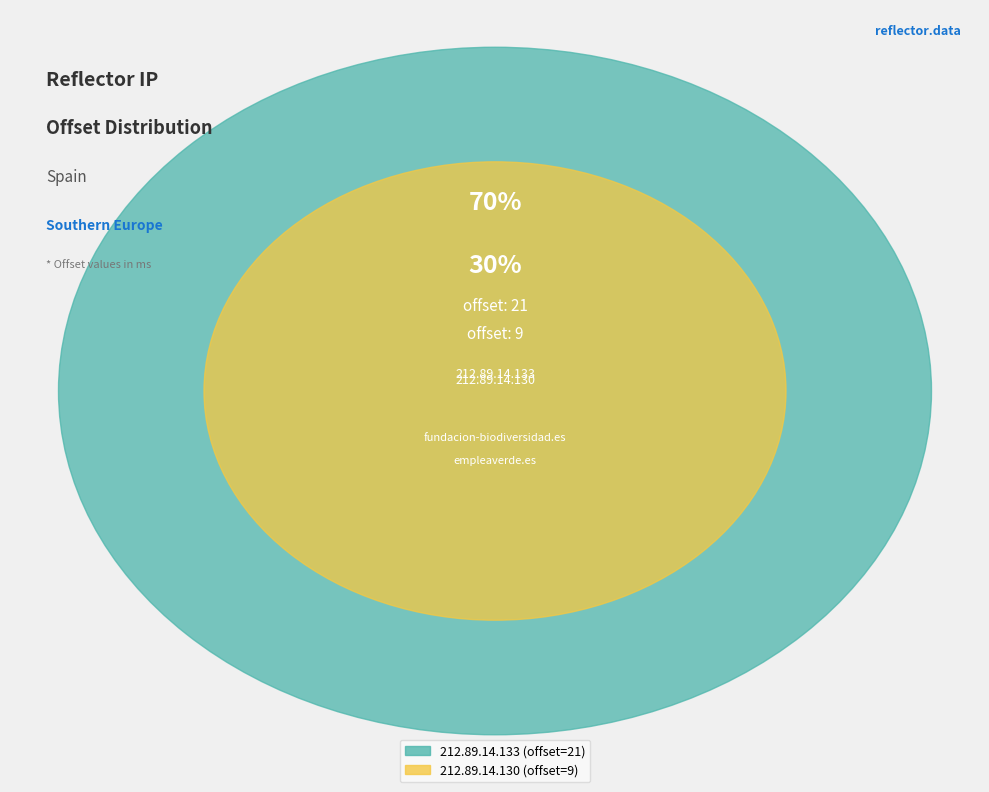

The 212.89.14.133 slice represents 79% of the pie. True or false?

False